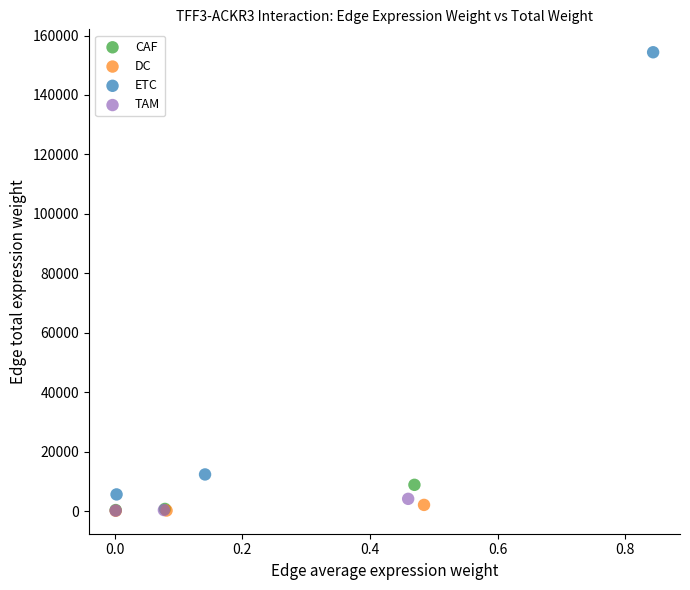

Which series contains the highest Y value?

ETC